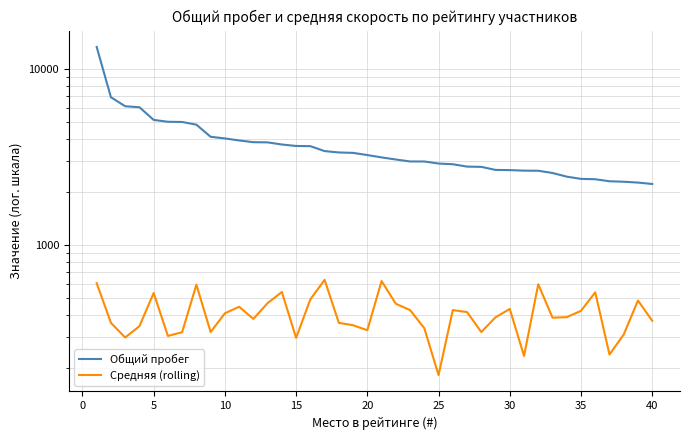

What is the minimum value shown in the chart?

181.8